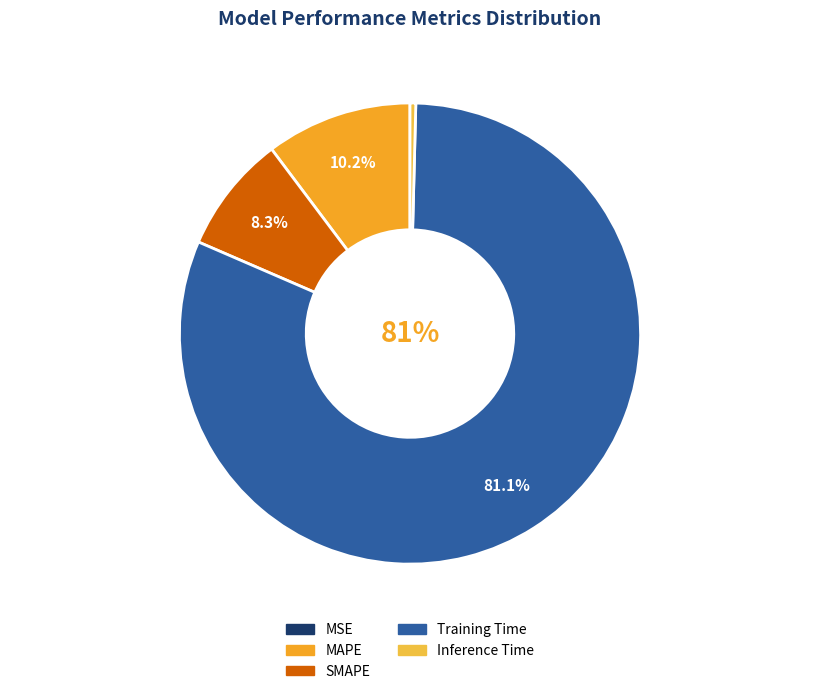

Which slice represents more than half of the pie?

Training Time